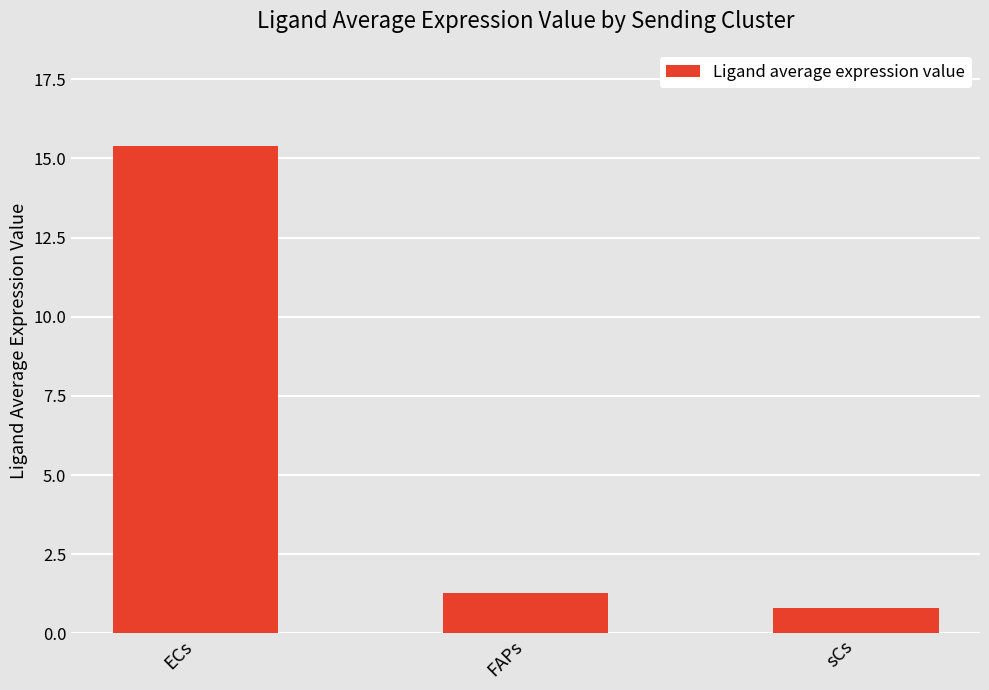

The value at sCs is 0.8. True or false?

True